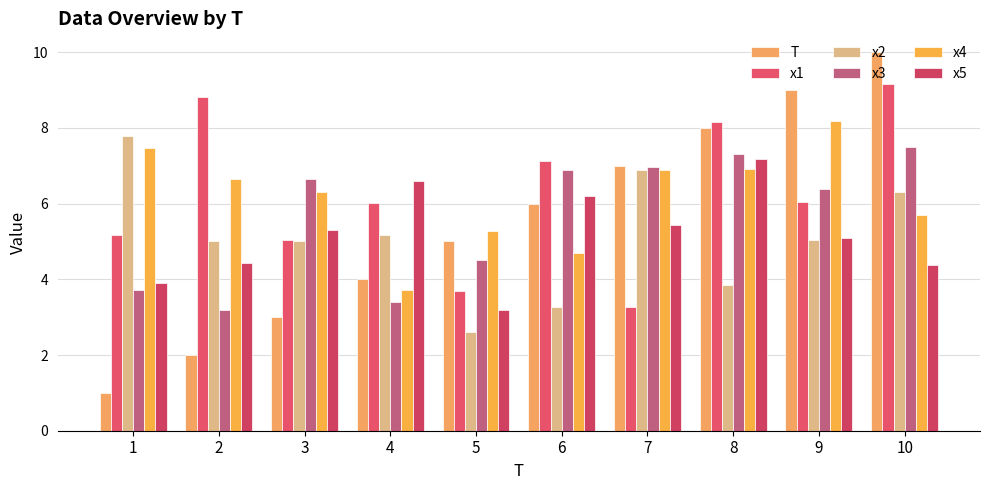

Between 5 and 2, which is larger?

5